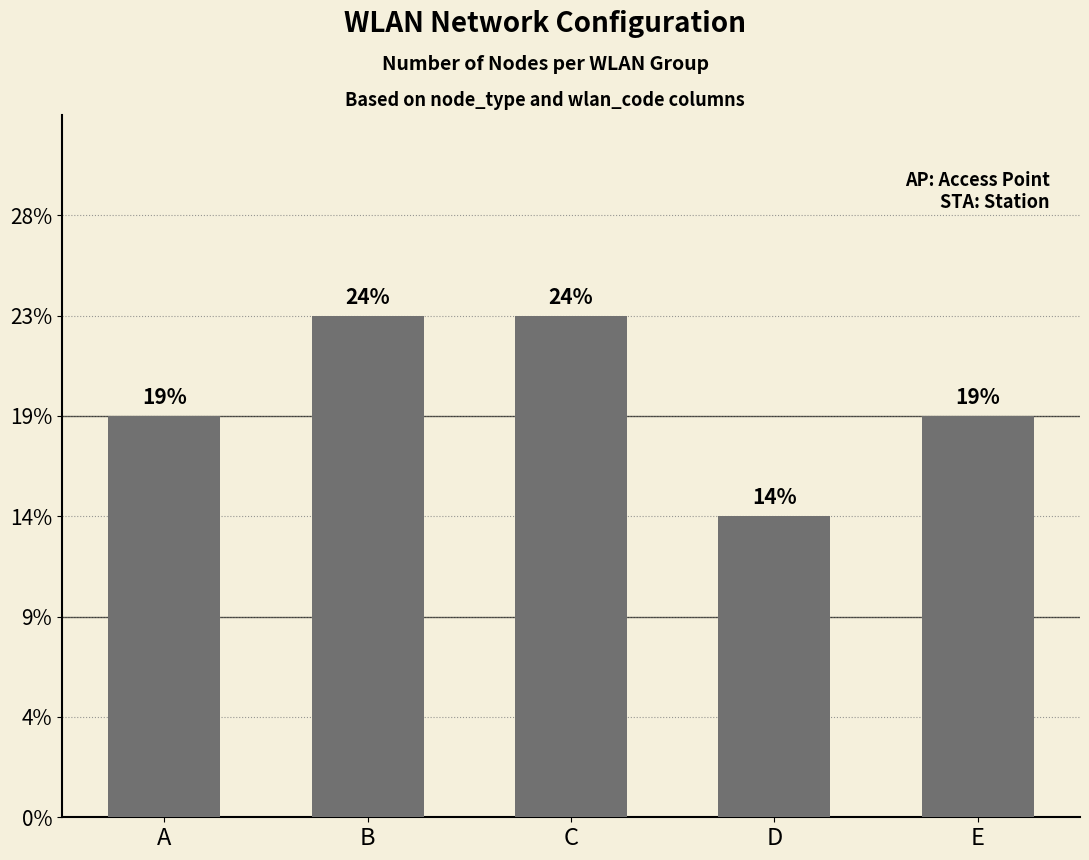

Reading left to right, transcribe all the data shown in this chart.

A=4	B=5	C=5	D=3	E=4